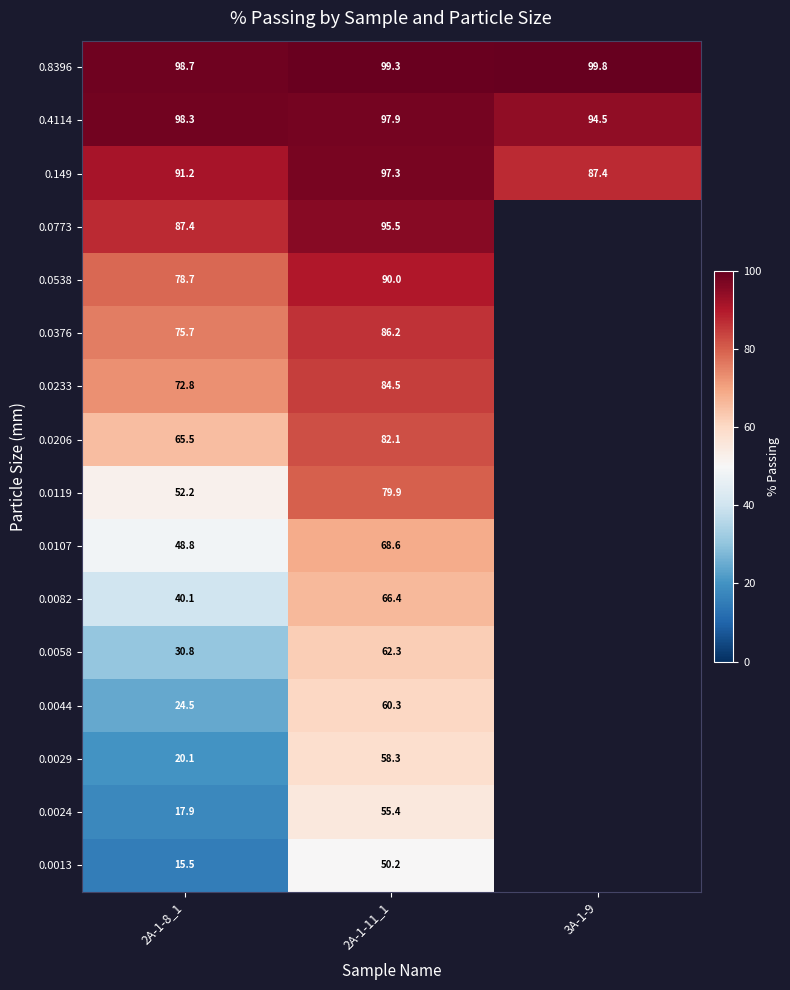

What is the maximum value shown in the chart?

99.8